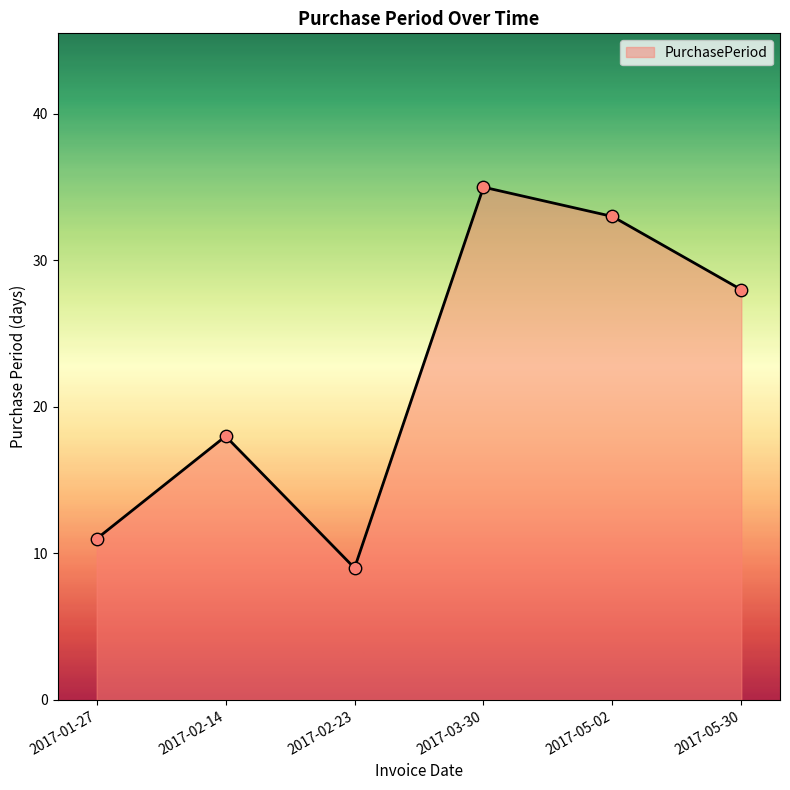

Which has a higher value, 2017-02-14 or 2017-02-23?

2017-02-14